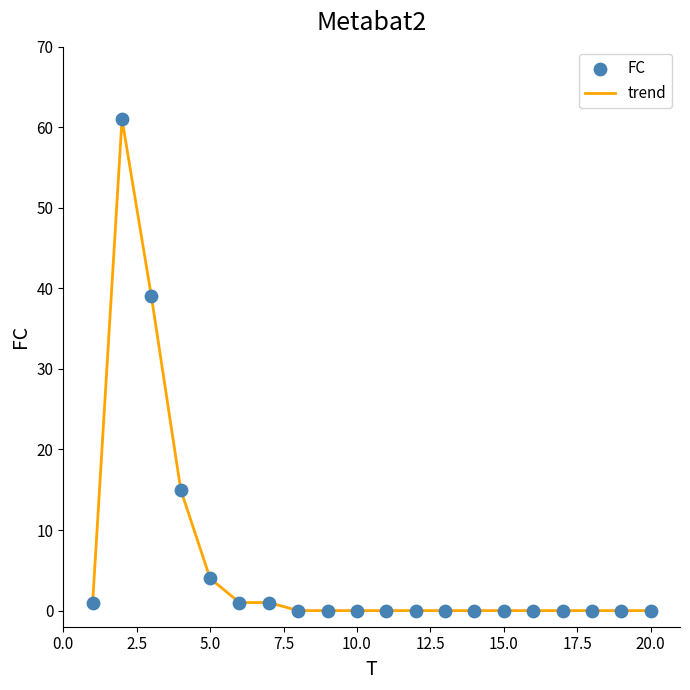

What is the difference between the maximum and minimum values?

61